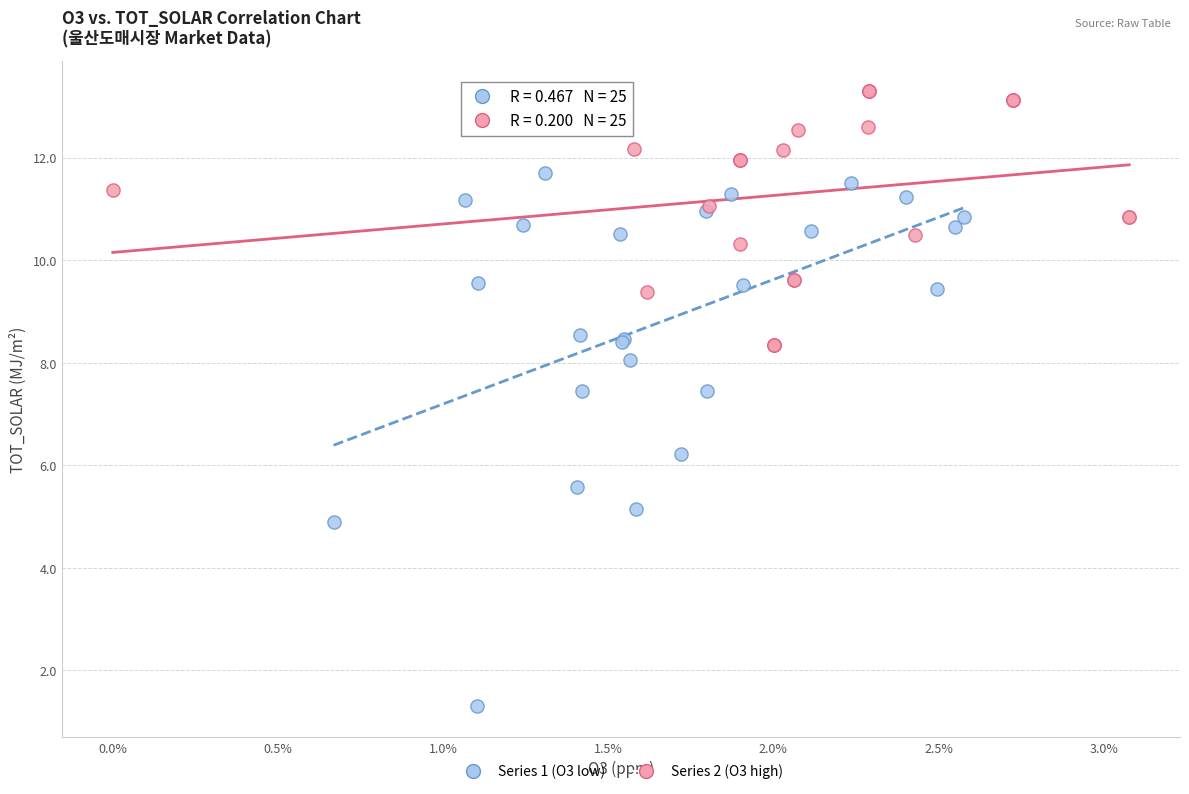

Which series reaches the maximum Y coordinate?

Series 2 (O3 high)